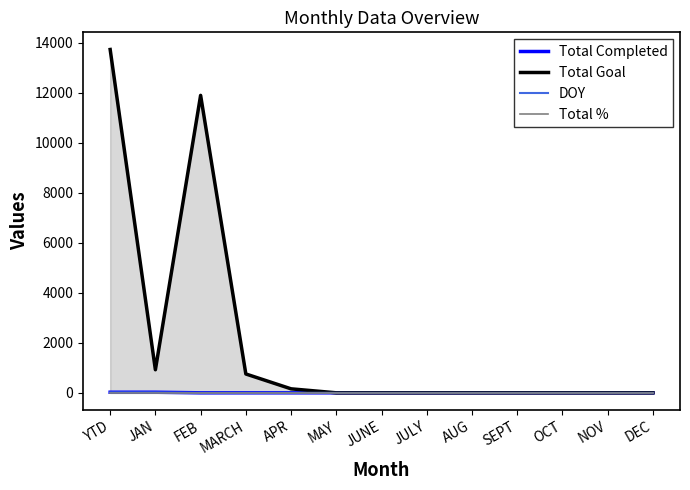

What is the average value of the DOY series?

2